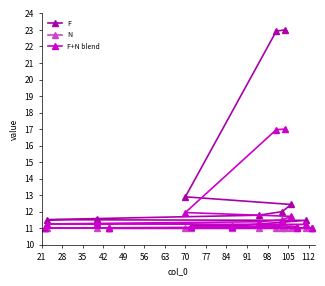

What is the maximum value shown in the chart?

23.0